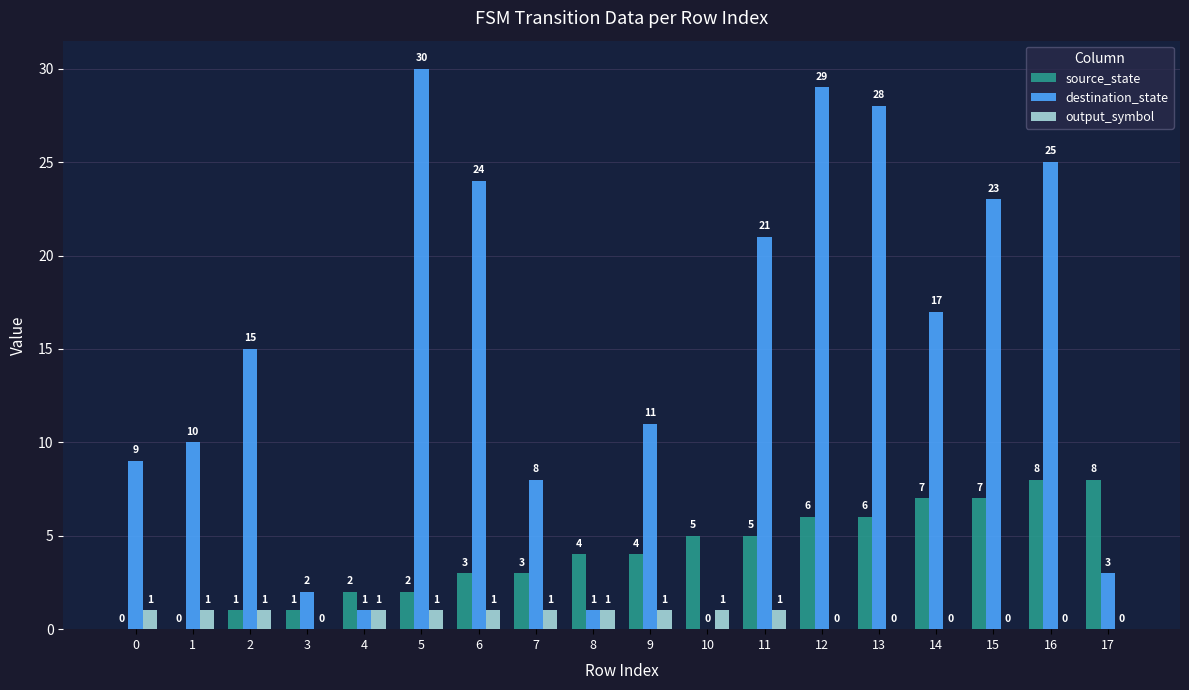

Between 3 and 16, which series saw the biggest shift?

destination_state